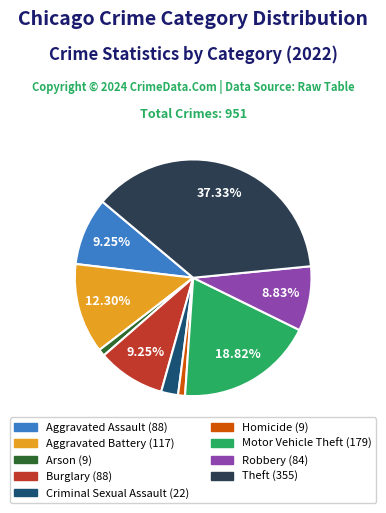

What percentage is the Aggravated Battery slice, to the nearest percent?

12%